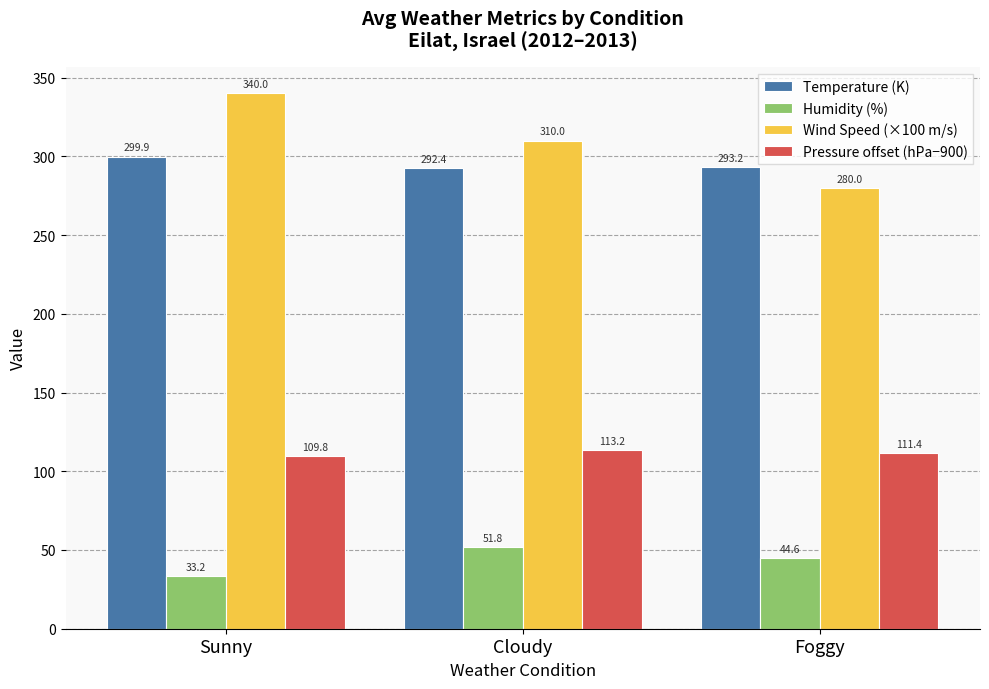

Which category has the lowest value across all series?

Sunny